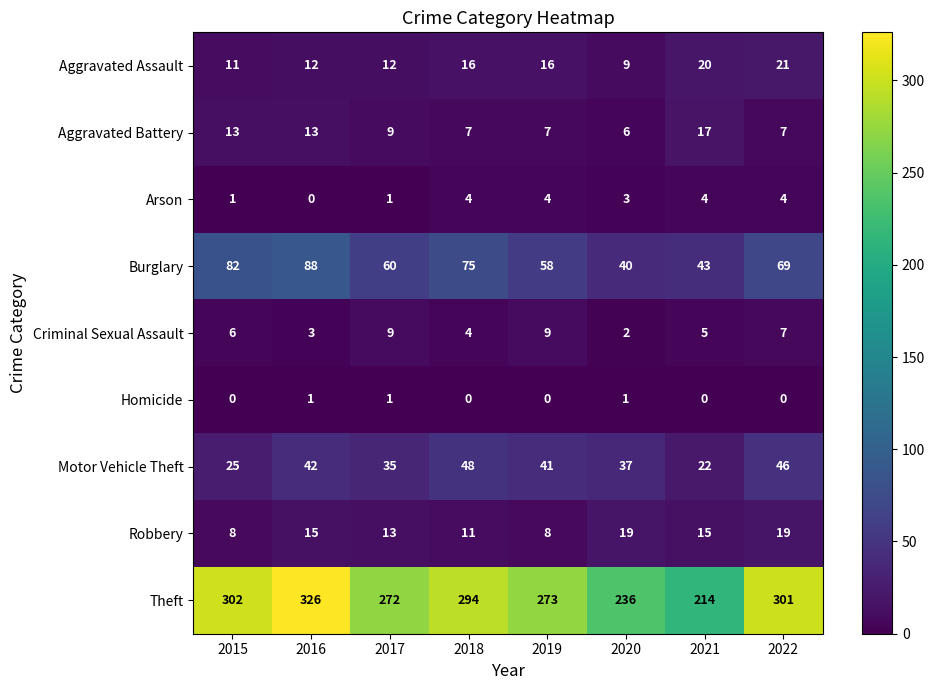

Read the Aggravated Battery value at 2022, to the nearest 5.

5